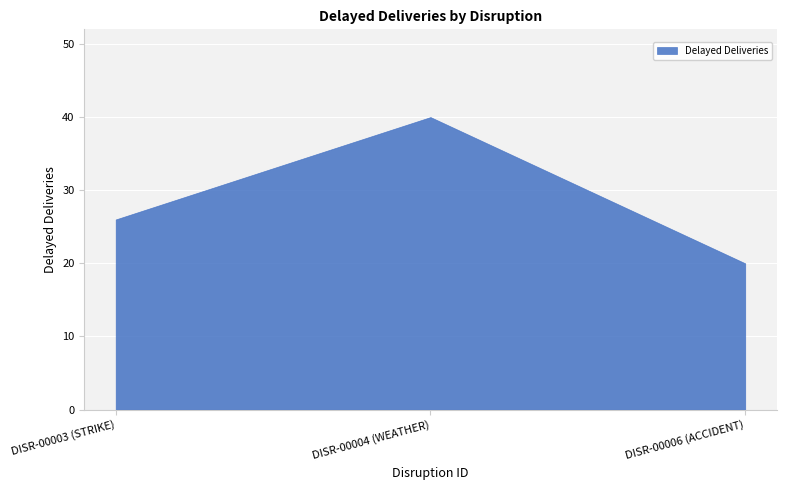

List the labels in order of value, smallest first.

DISR-00006 (ACCIDENT), DISR-00003 (STRIKE), DISR-00004 (WEATHER)